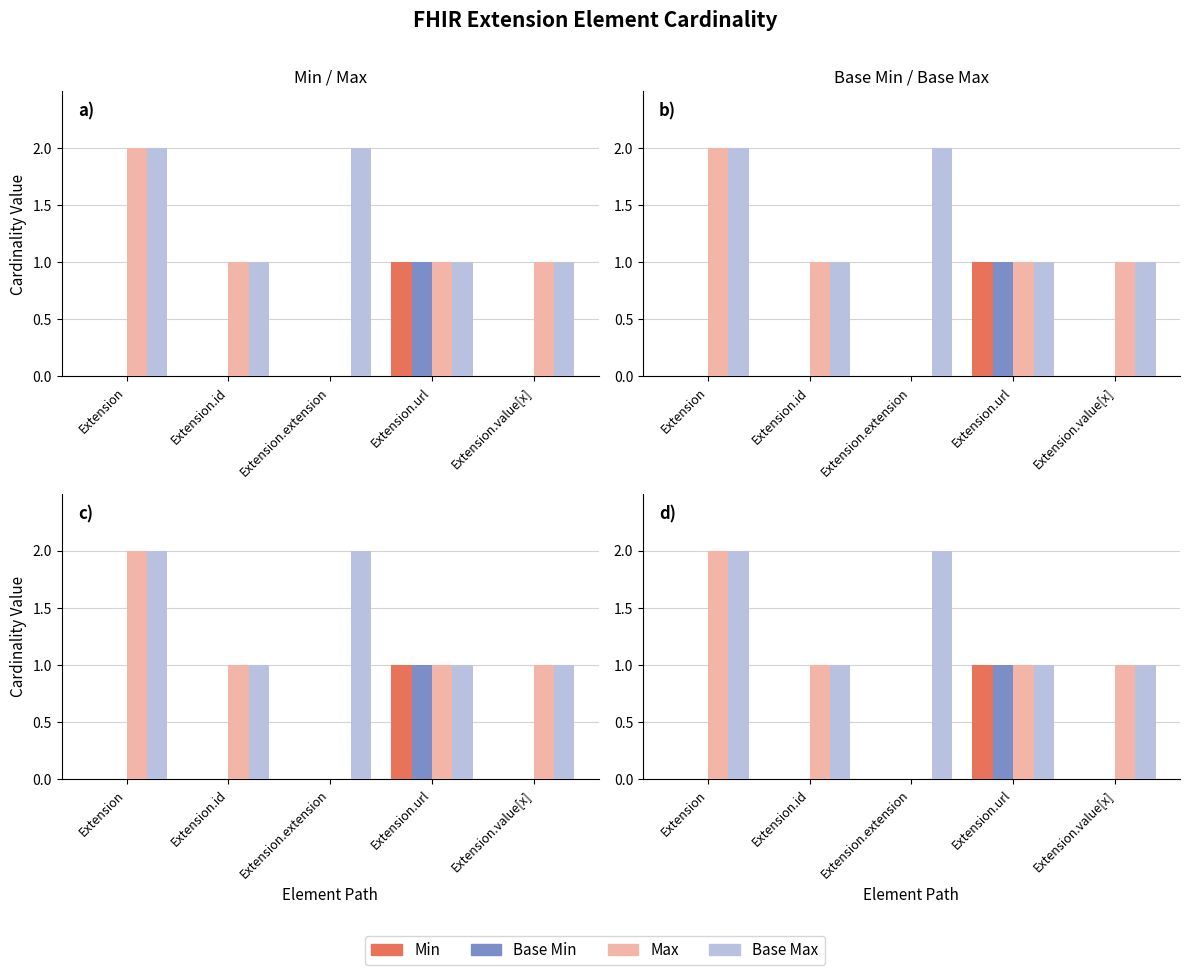

What is the sum of the Base Max values at Extension.value[x] and Extension.id?

2